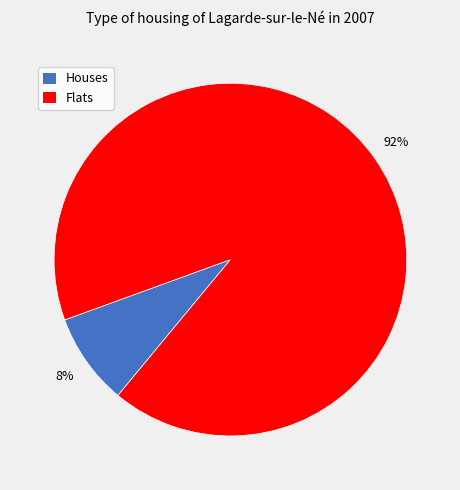

To the nearest percent, what is the average slice percentage?

50%